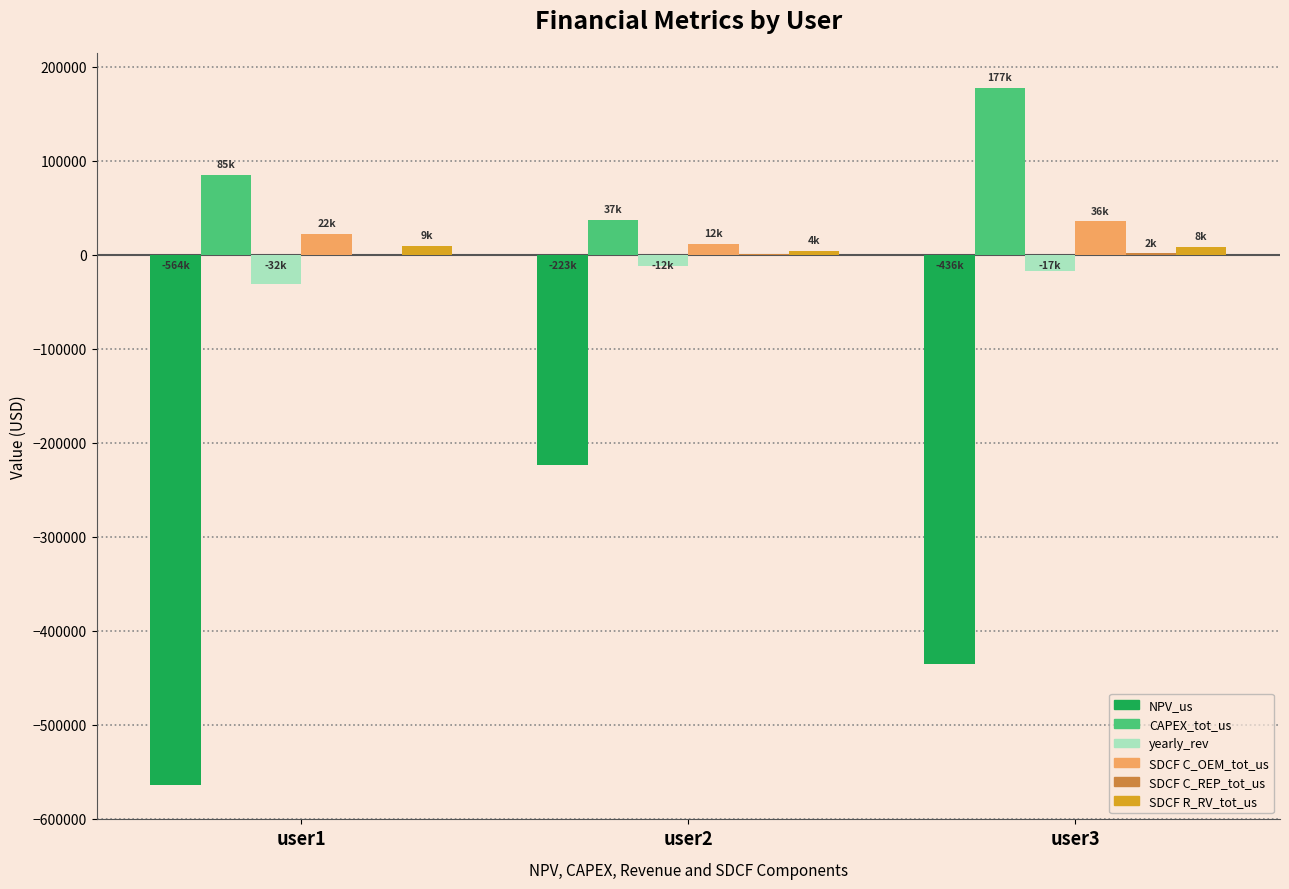

What is the average value of the NPV_us series?

-407580.6